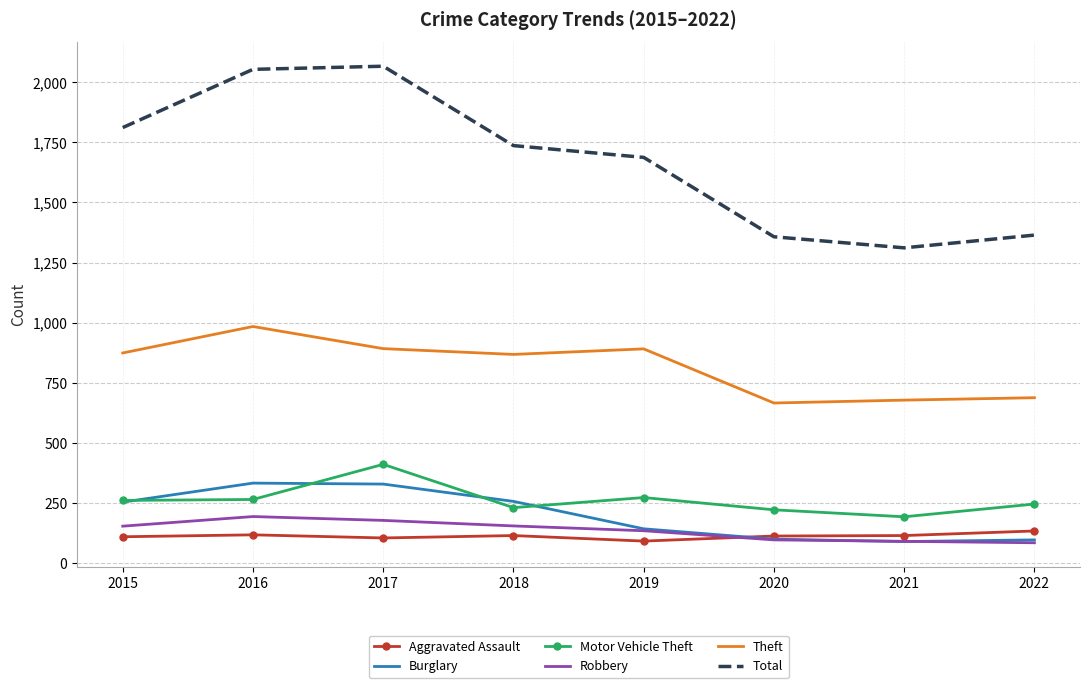

In Motor Vehicle Theft, how many points are lower than both neighbors (excluding endpoints)?

2